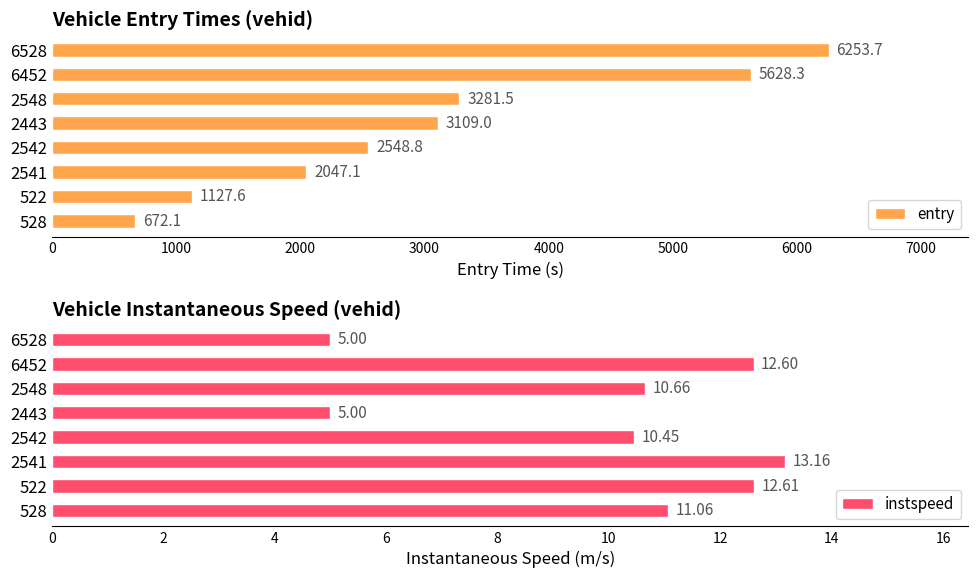

At how many categories does at least one series exceed 5147?

2